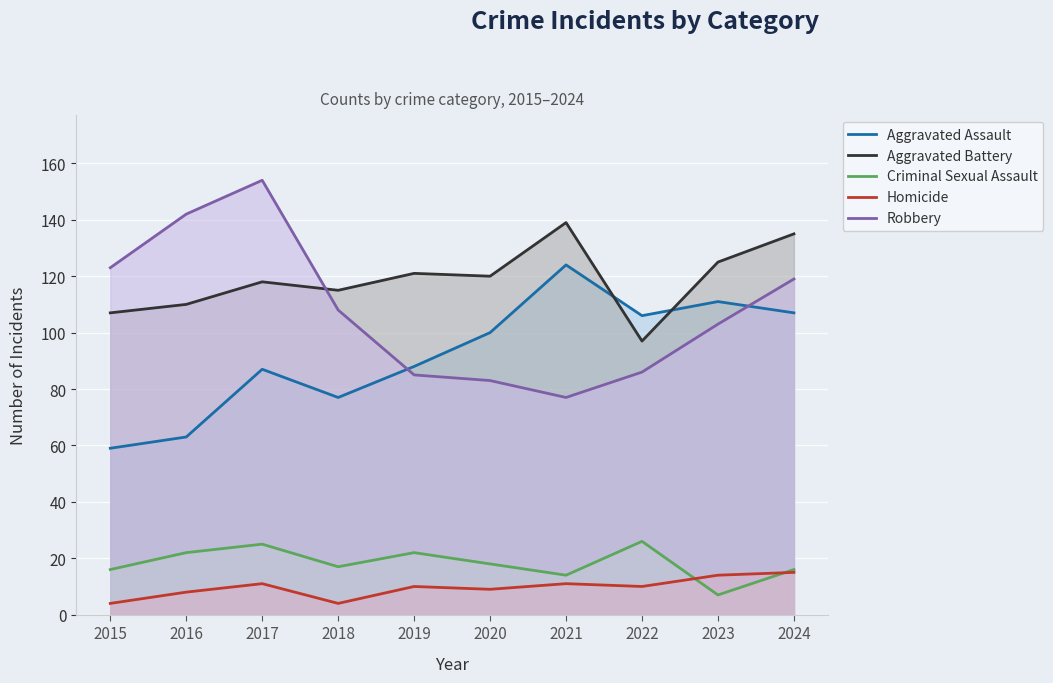

Which has a higher value, 2015 or 2020?

2020